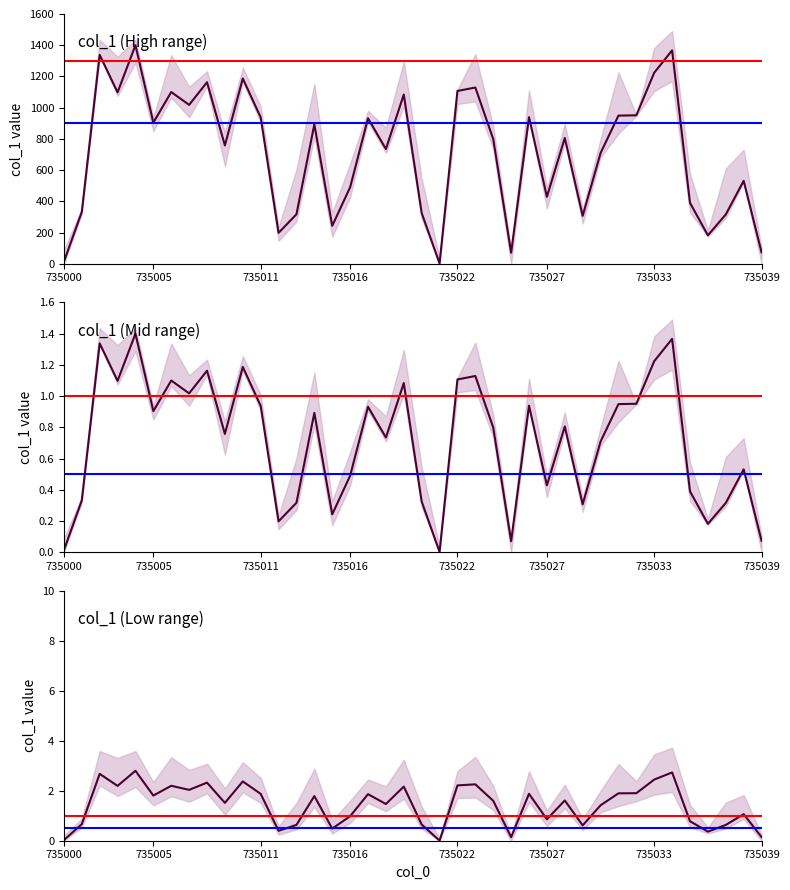

What is the difference between the maximum and minimum values?

1398